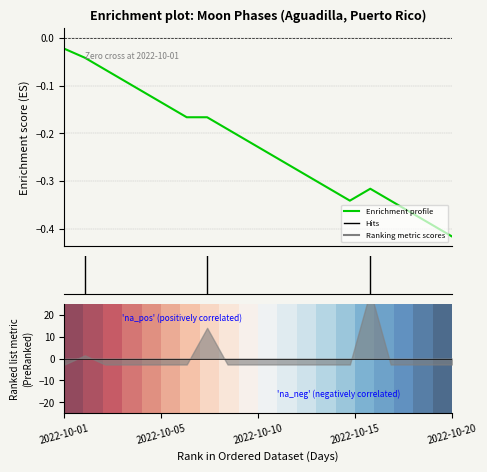

True or false: 0 has more than 1 points higher than both neighbors.

False